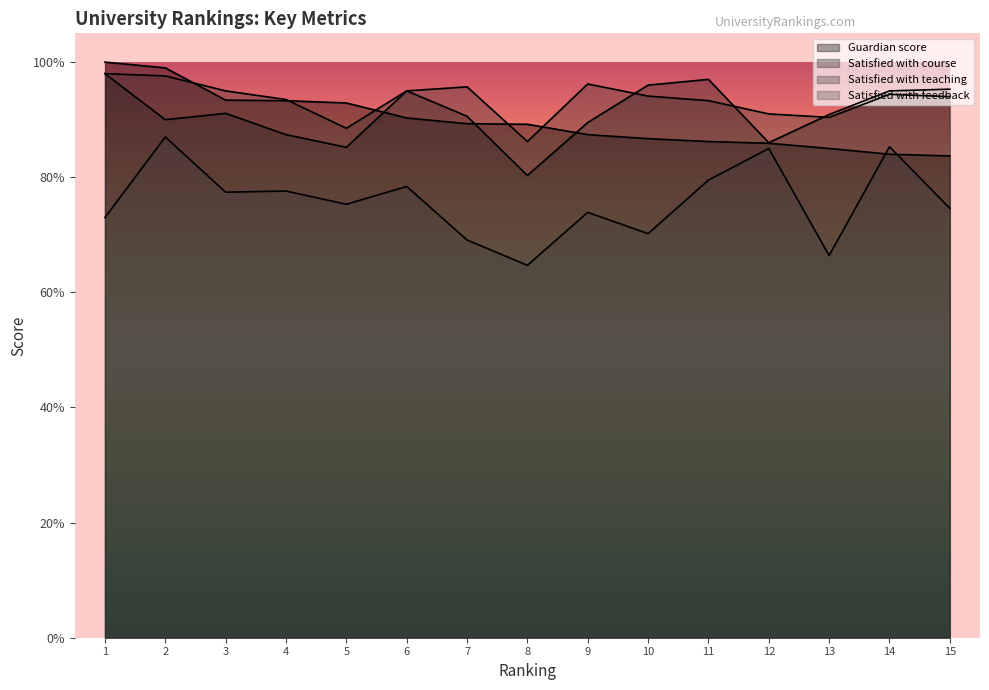

What is the sum of the Satisfied with teaching values at 15 and 11?

187.3